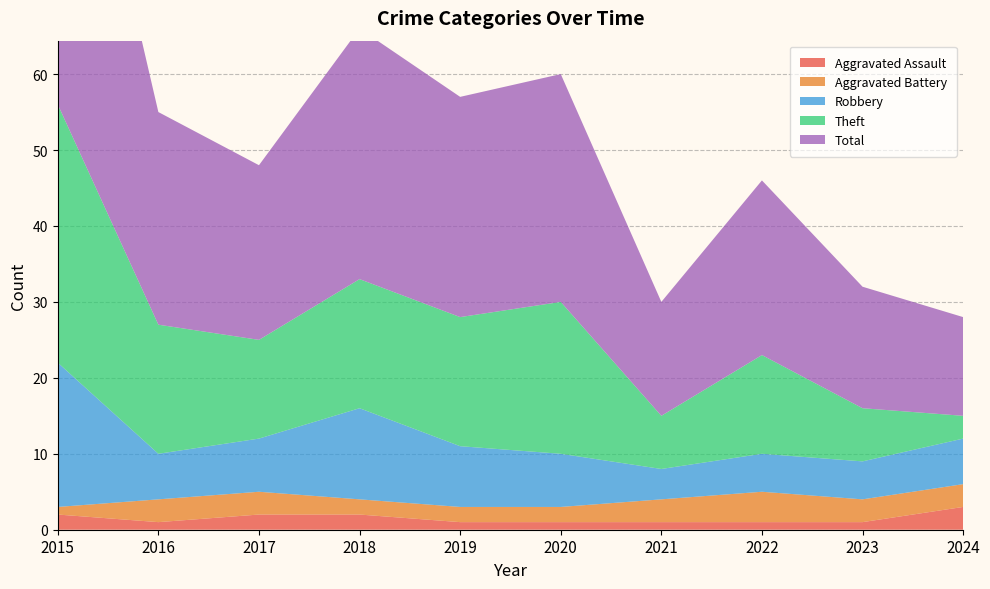

Reading left to right, what are all the values shown in this chart?

Aggravated Assault: 2015=2	2016=1	2017=2	2018=2	2019=1	2020=1	2021=1	2022=1	2023=1	2024=3
Aggravated Battery: 2015=1	2016=3	2017=3	2018=2	2019=2	2020=2	2021=3	2022=4	2023=3	2024=3
Robbery: 2015=19	2016=6	2017=7	2018=12	2019=8	2020=7	2021=4	2022=5	2023=5	2024=6
Theft: 2015=34	2016=17	2017=13	2018=17	2019=17	2020=20	2021=7	2022=13	2023=7	2024=3
Total: 2015=56	2016=28	2017=23	2018=33	2019=29	2020=30	2021=15	2022=23	2023=16	2024=13